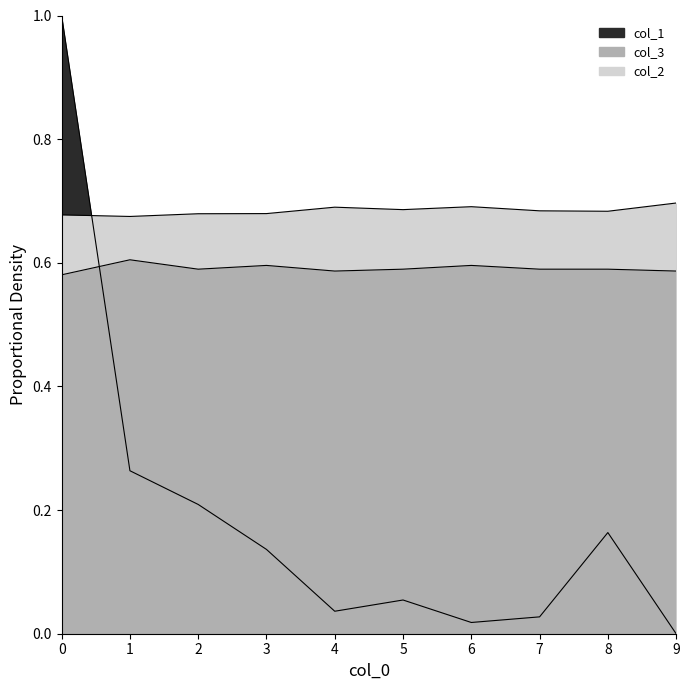

How many values in the col_1 series exceed 0?

9